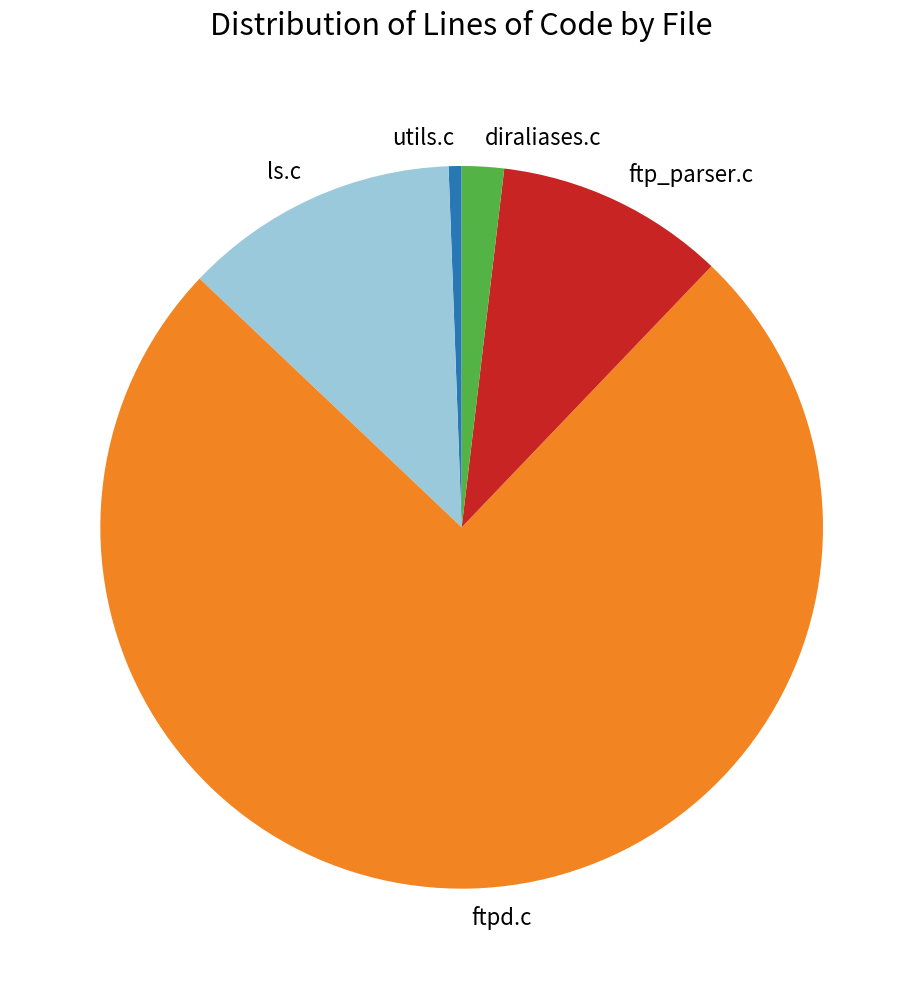

Do ftpd.c and diraliases.c together represent more than half of the pie?

Yes